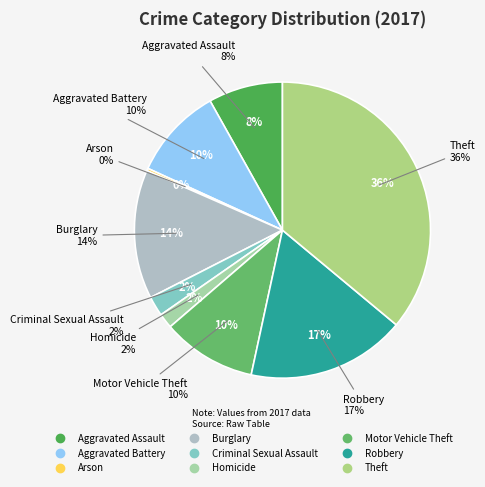

Rank the categories by value from lowest to highest.

Arson, Homicide, Criminal Sexual Assault, Aggravated Assault, Aggravated Battery, Motor Vehicle Theft, Burglary, Robbery, Theft